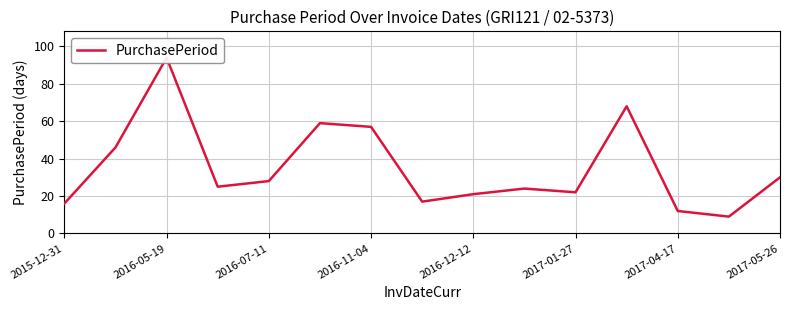

What is the change in value from 13 to 14?

+21